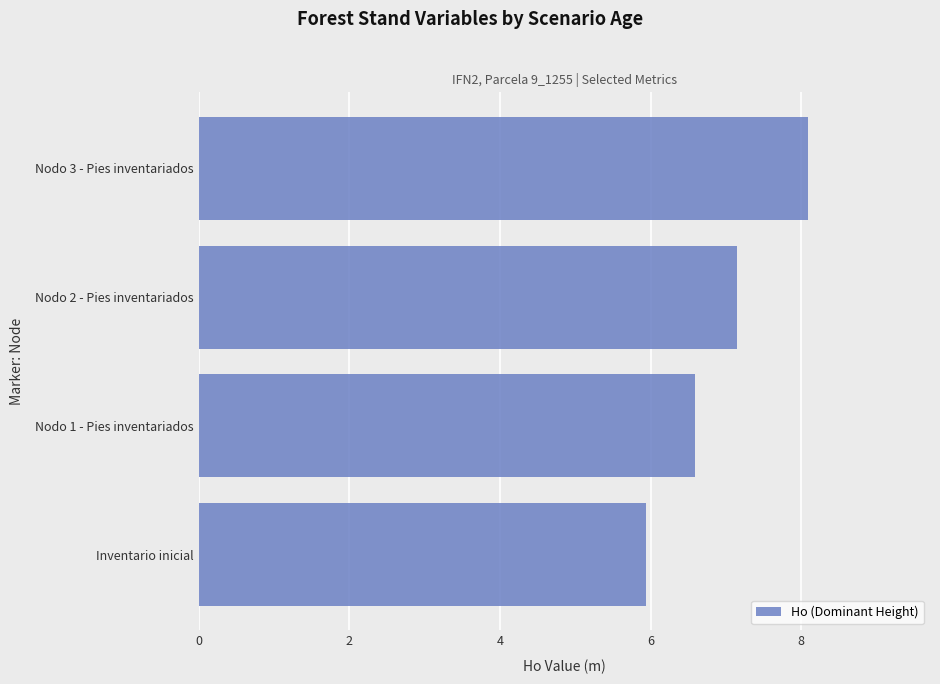

What is the ratio of the value at Nodo 1 - Pies inventariados to the value at Inventario inicial?

1.1